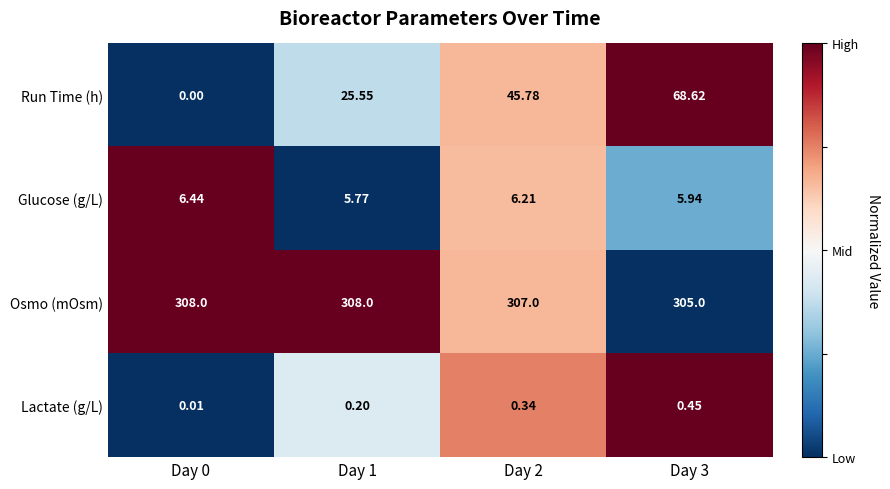

List the series in order of their peak value, lowest first.

Lactate (g/L), Glucose (g/L), Run Time (h), Osmo (mOsm)